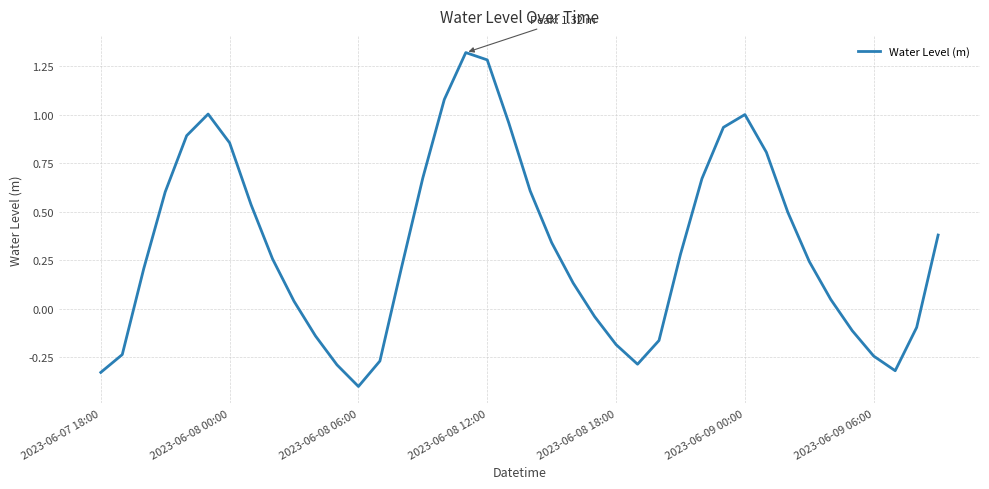

What is the difference between the maximum and minimum values?

1.7